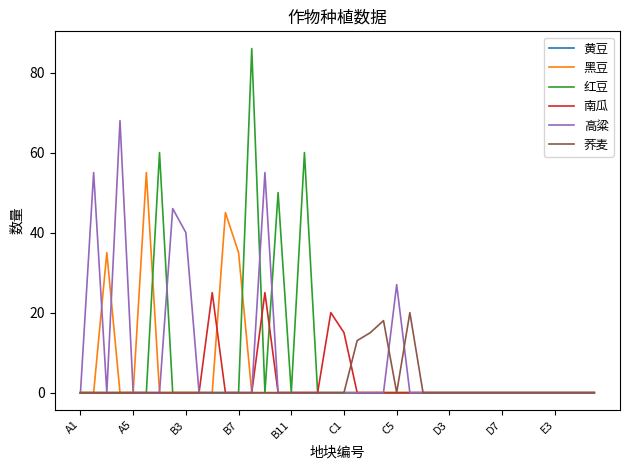

In 黑豆, how many points are higher than both neighbors (excluding endpoints)?

3